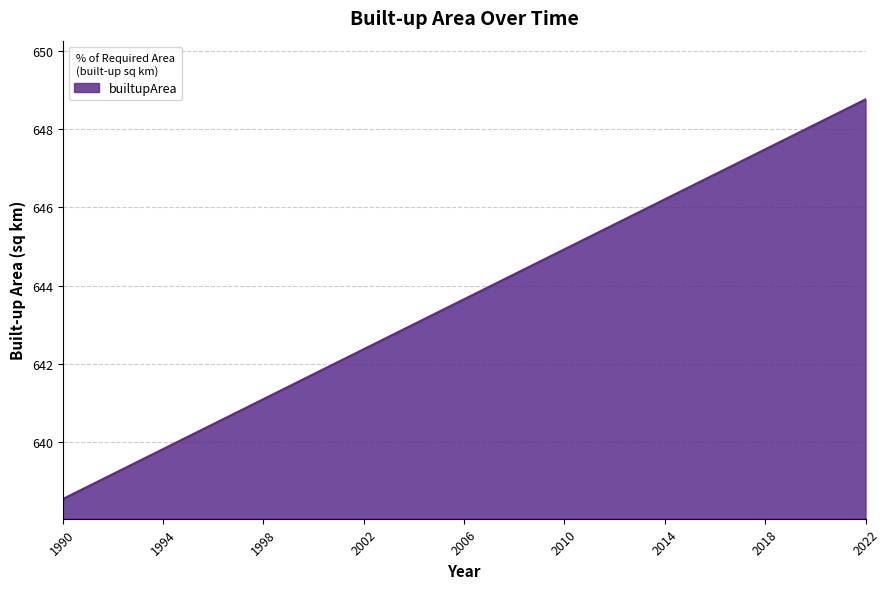

Reading left to right, transcribe all the data shown in this chart.

638.5	638.9	639.2	639.5	639.8	640.1	640.5	640.8	641.1	641.4	641.7	642.1	642.4	642.7	643.0	643.3	643.6	644.0	644.3	644.6	644.9	645.2	645.6	645.9	646.2	646.5	646.8	647.2	647.5	647.8	648.1	648.4	648.8